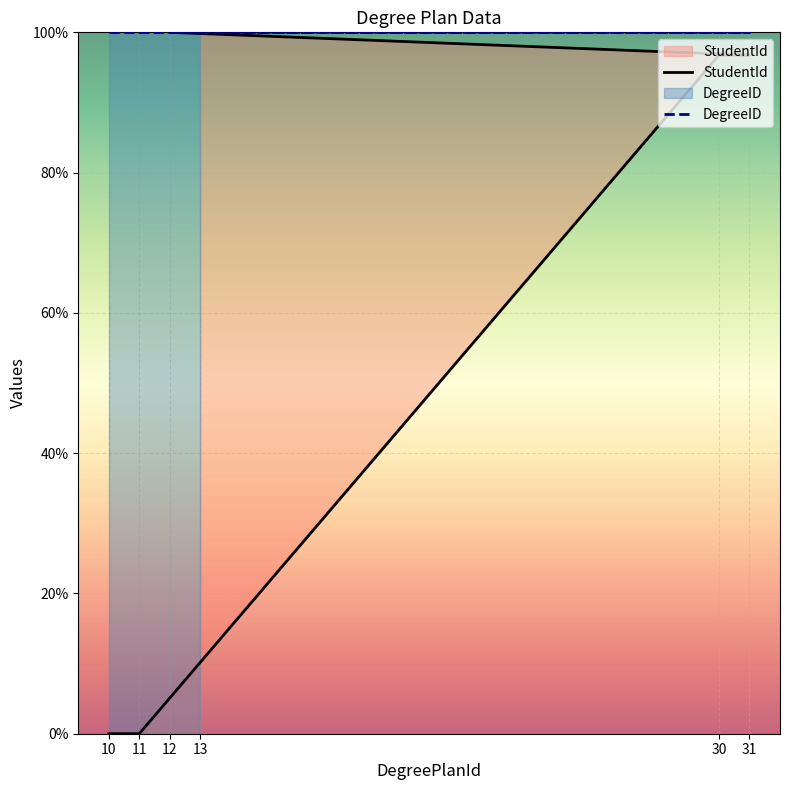

What is the difference between the values at 30 and 12?

3.2